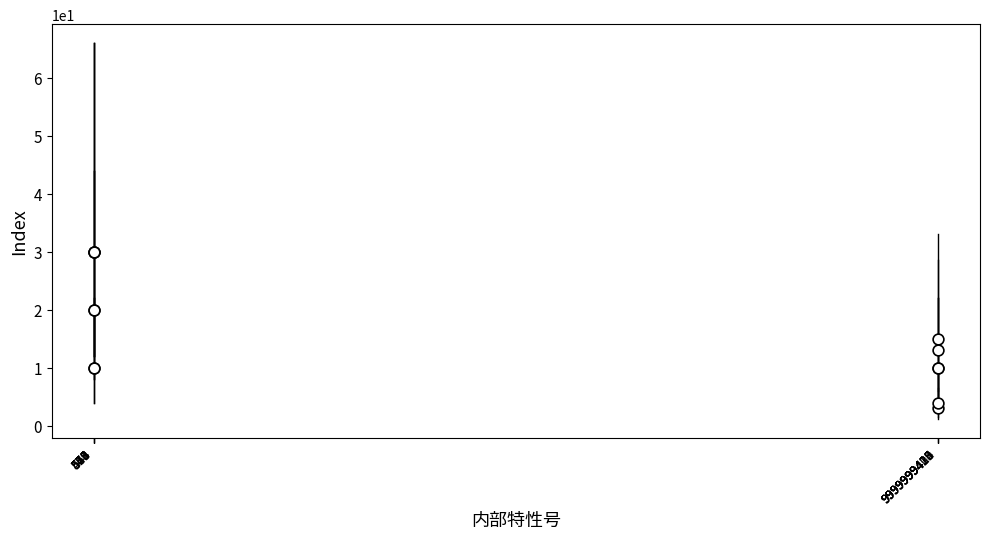

What Y value in the scatter plot is closest to 16?

15